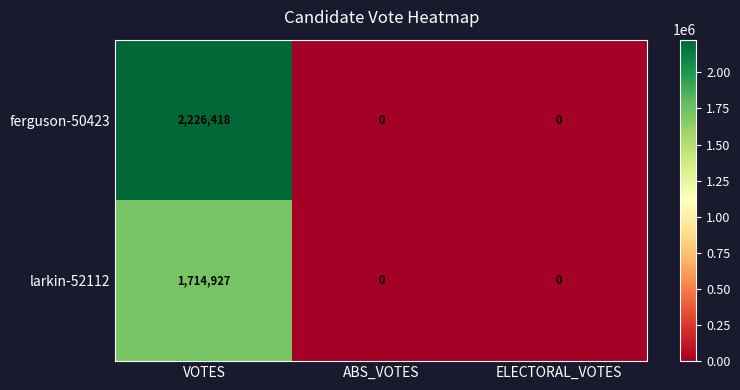

What is the difference between the maximum and minimum values in the larkin-52112 series?

1714927